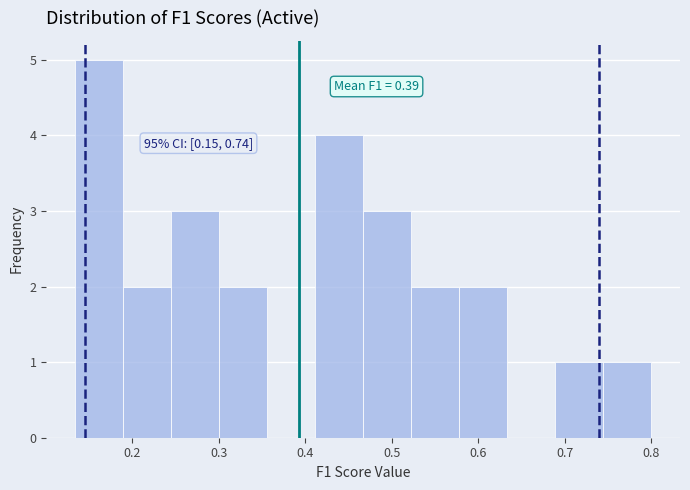

Which range on the x-axis has the tallest bar?

0.13 to 0.19